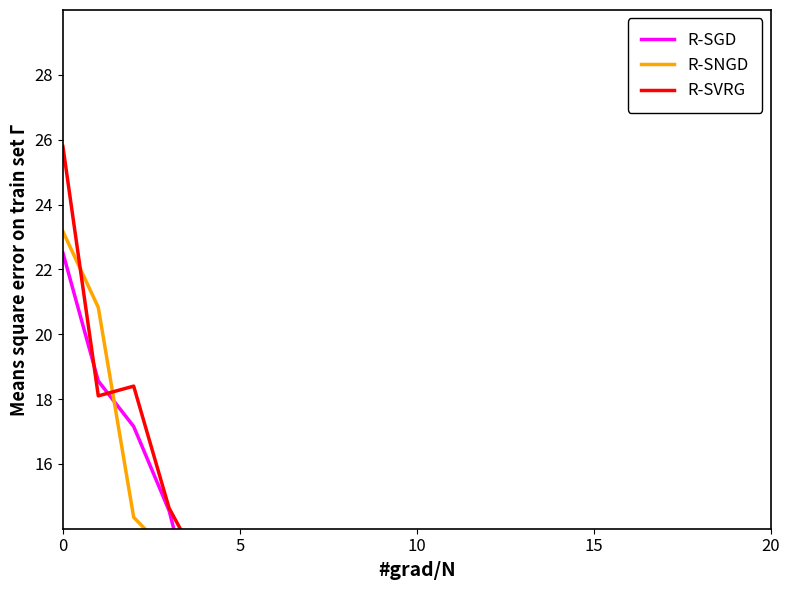

What is the sum of the R-SVRG values at 5 and 20?

22.1